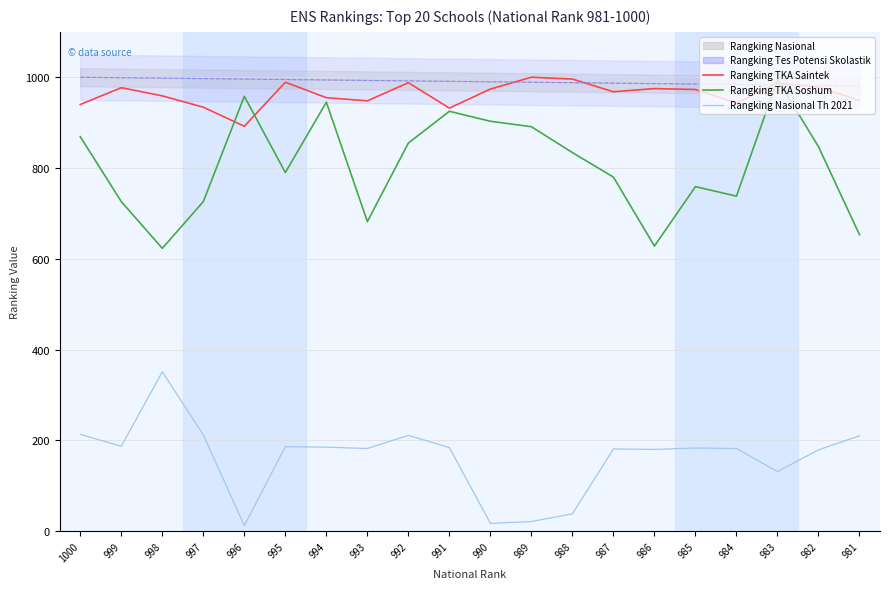

True or false: Rangking Tes Potensi Skolastik and Rangking TKA Soshum intersect in this chart.

False